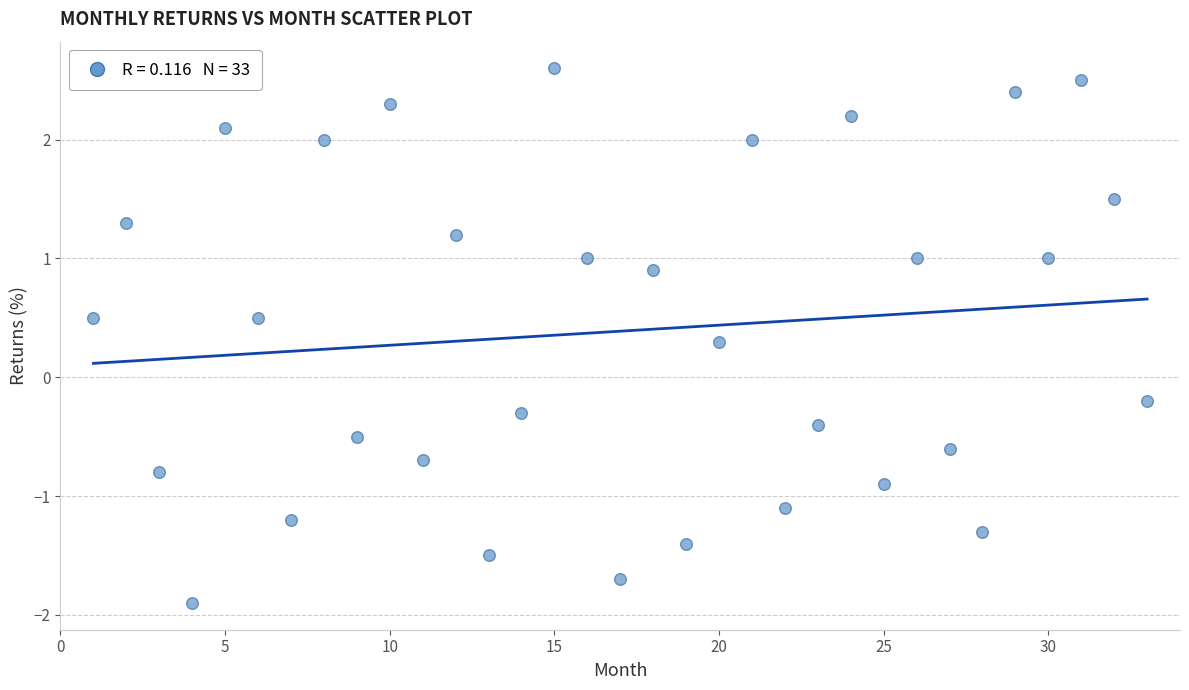

What is the range of X values (max minus min)?

32.0